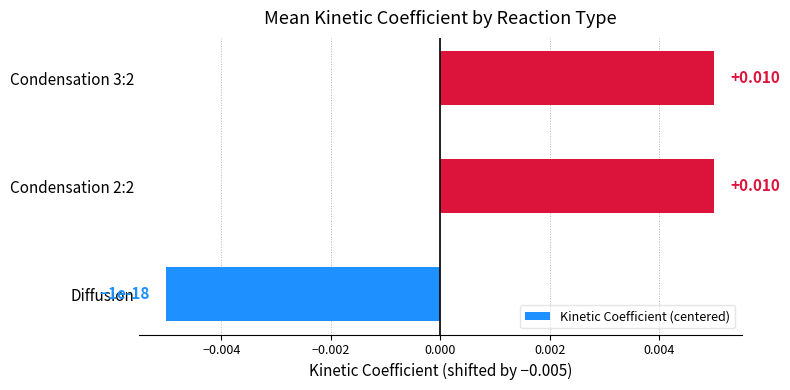

At which category does the chart reach its minimum across all series?

Diffusion